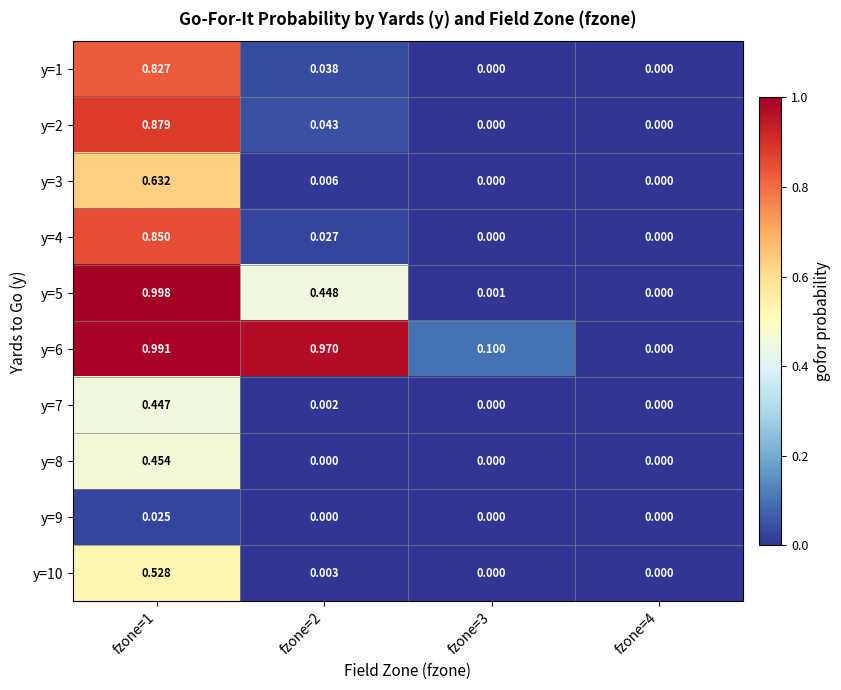

Which label corresponds to the largest value in the chart?

fzone=1